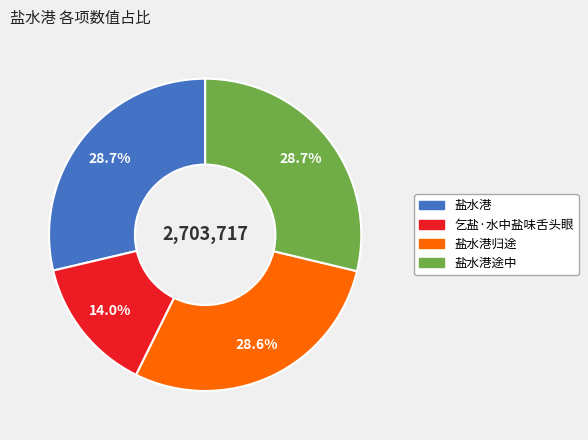

Is there any slice that represents more than half of the pie?

No